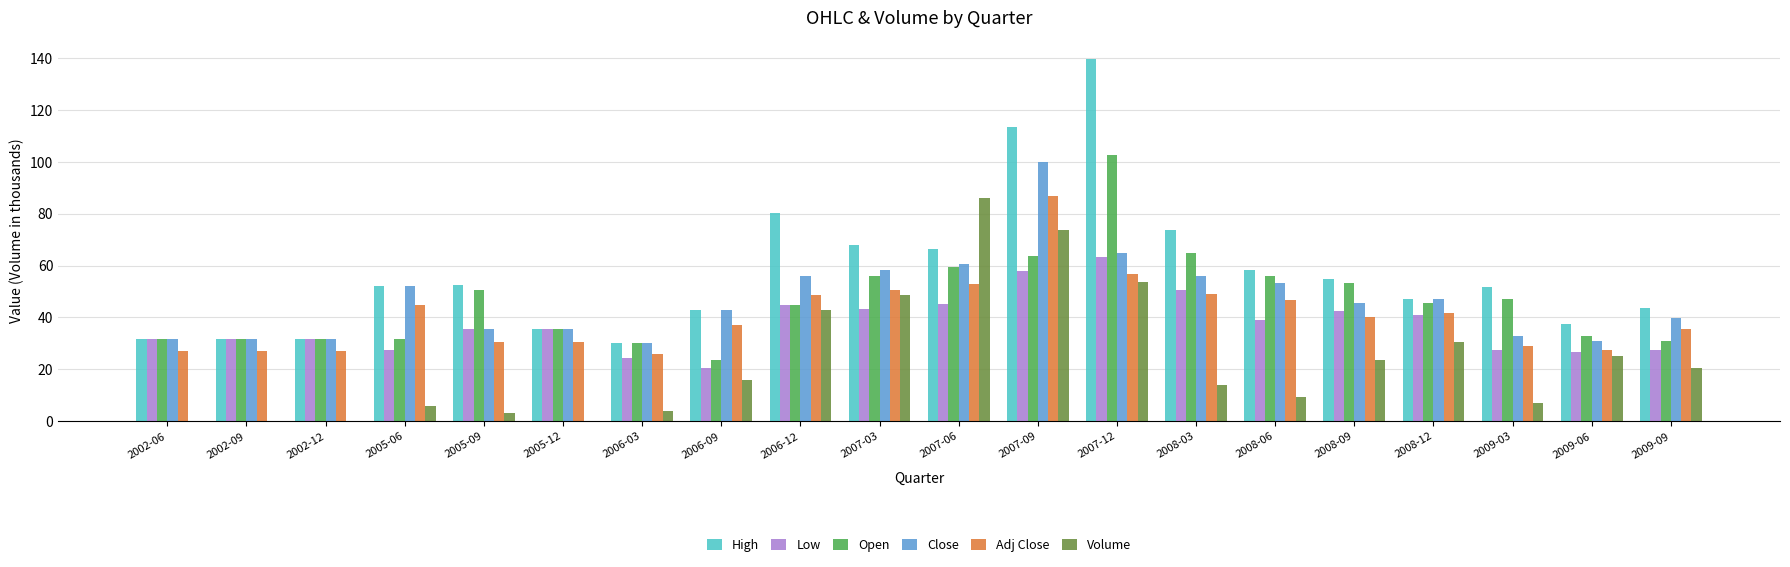

Which series has the largest total across all categories?

High